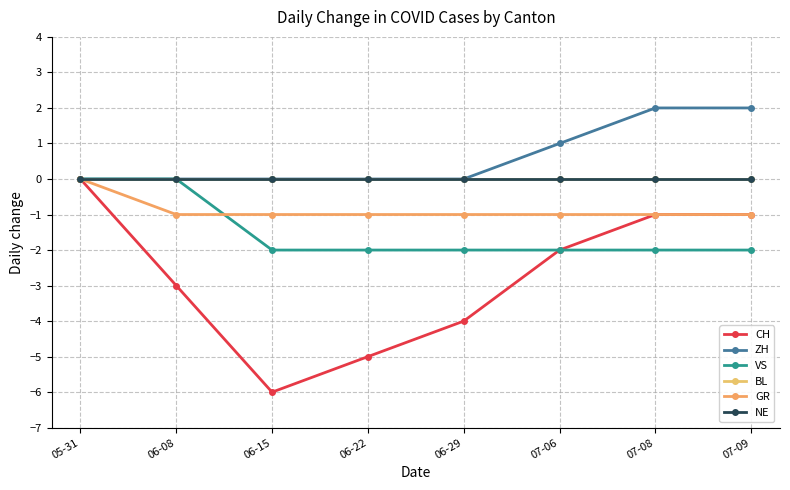

At 06-22, list the series in order from largest to smallest.

ZH, BL, NE, GR, VS, CH